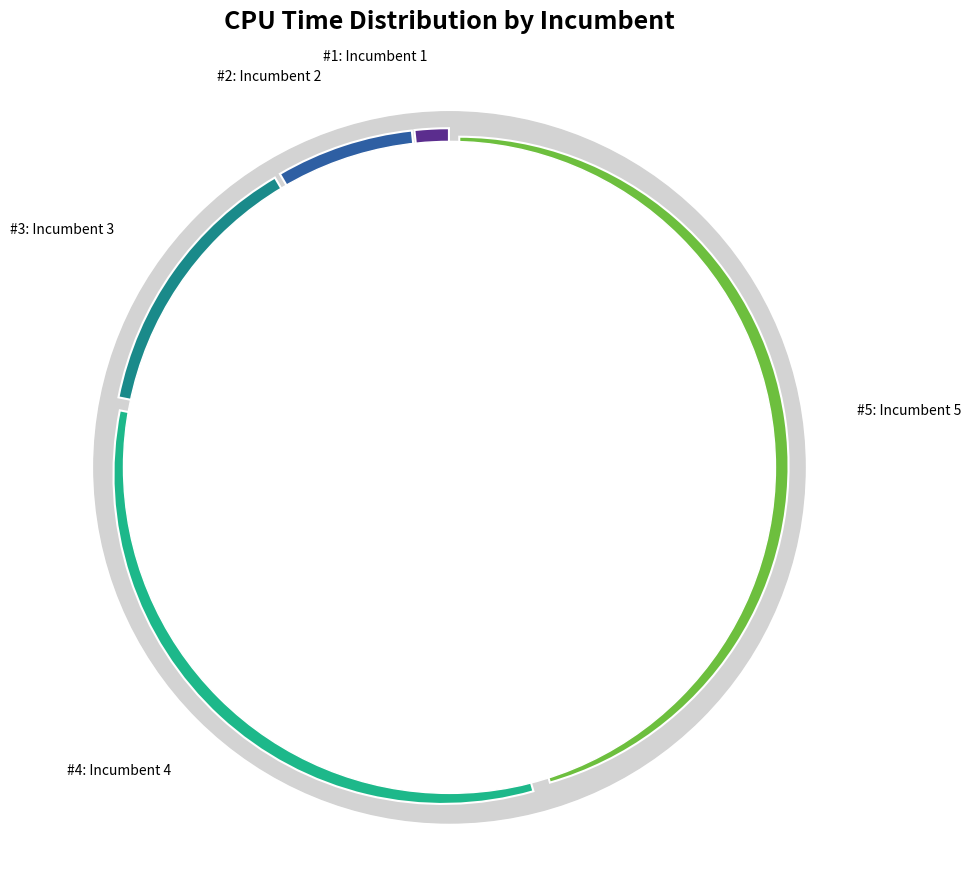

Is Incumbent 1 the majority of the pie?

No